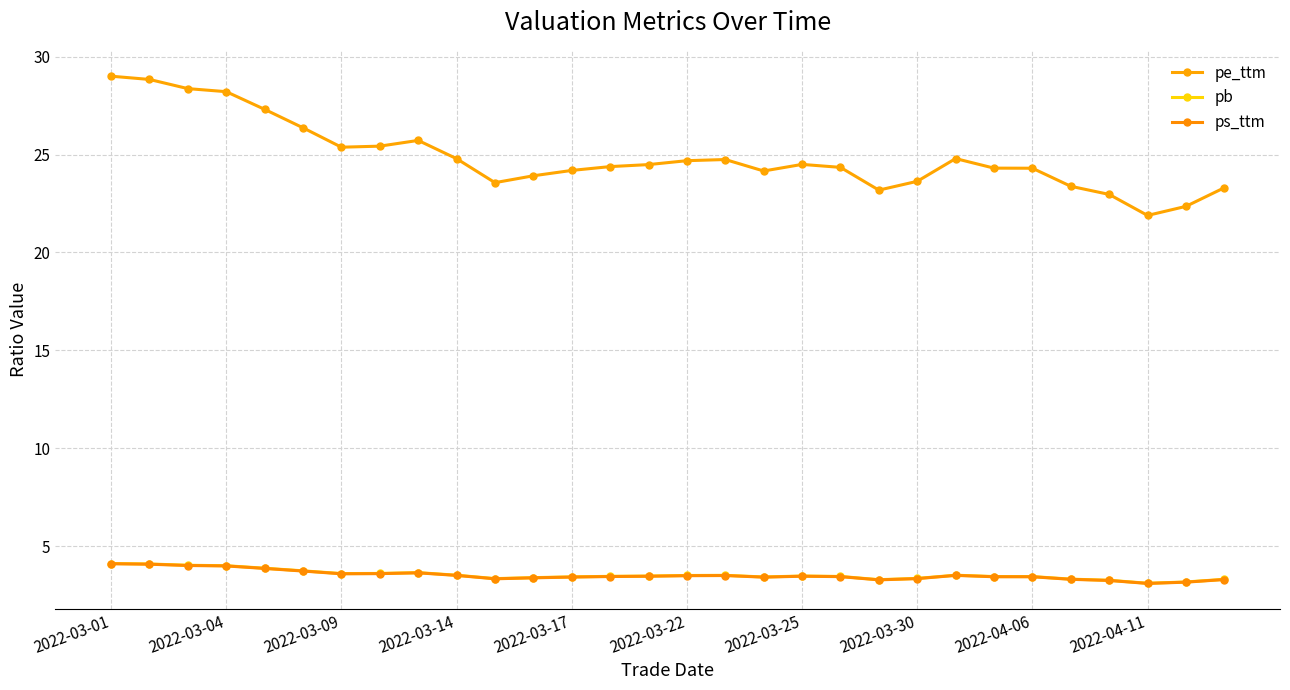

Reading left to right, transcribe all the data shown in this chart.

pe_ttm: 29.0	28.8	28.4	28.2	27.3	26.4	25.4	25.4	25.7	24.8	23.6	23.9	24.2	24.4	24.5	24.7	24.7	24.2	24.5	24.3	23.2	23.6	24.8	24.3	24.3	23.4	23.0	21.9	22.4	23.3
pb: 4.1	4.1	4.0	4.0	3.9	3.7	3.6	3.6	3.6	3.5	3.3	3.4	3.4	3.5	3.5	3.5	3.5	3.4	3.5	3.5	3.3	3.4	3.5	3.4	3.4	3.3	3.3	3.1	3.2	3.3
ps_ttm: 4.1	4.1	4.0	4.0	3.9	3.7	3.6	3.6	3.6	3.5	3.3	3.4	3.4	3.4	3.5	3.5	3.5	3.4	3.5	3.4	3.3	3.3	3.5	3.4	3.4	3.3	3.2	3.1	3.2	3.3